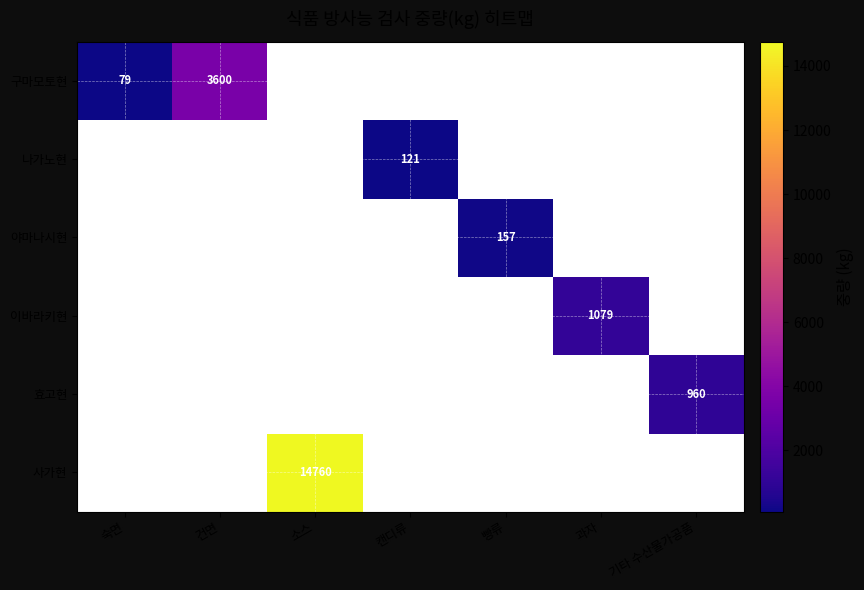

Which label corresponds to the largest value in the chart?

소스